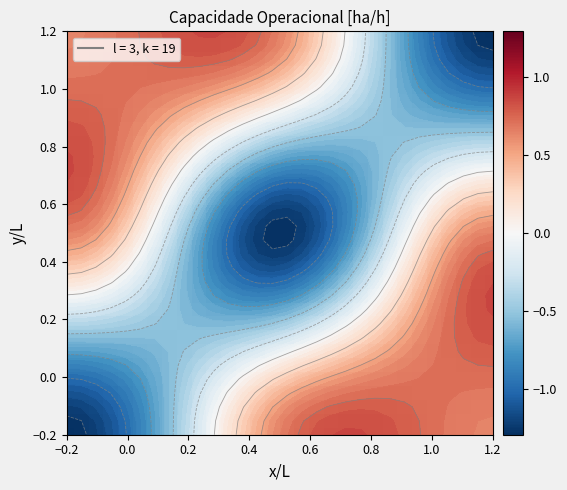

At how many categories does at least one series exceed 0?

30